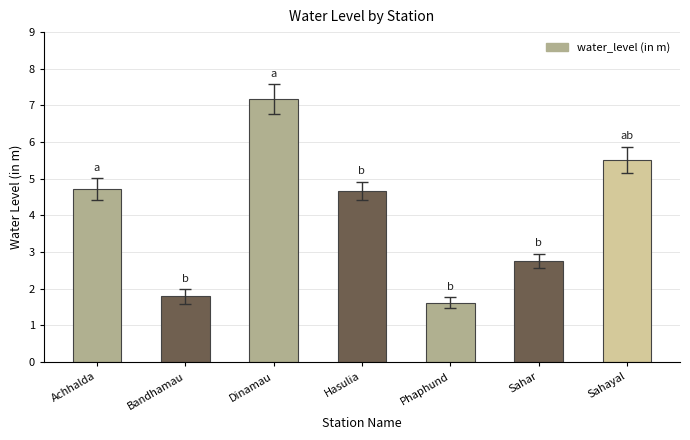

What is the label of the 3rd bar from the left?

Dinamau